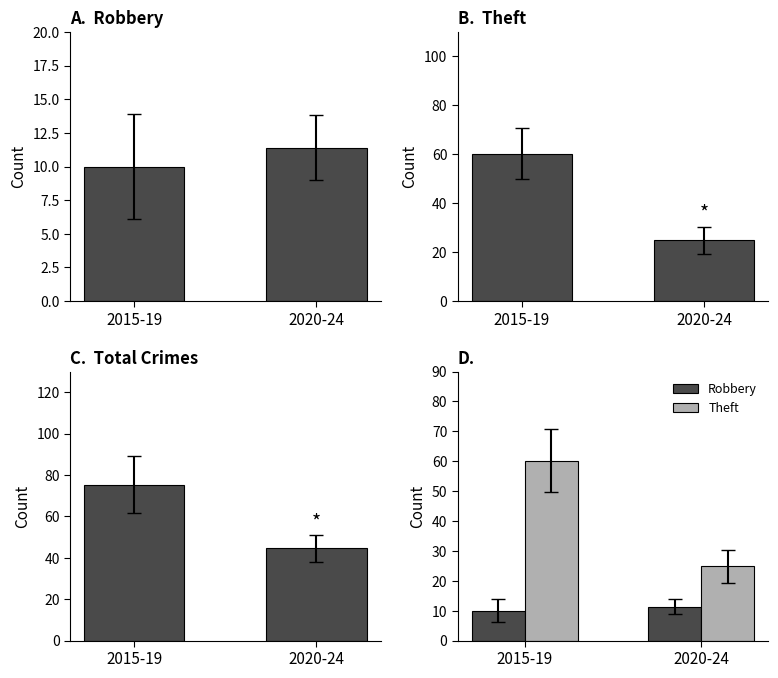

Reading left to right, extract all data points from this chart.

Robbery: 10.0	11.4
Theft: 60.2	24.8
Total: 75.4	44.6